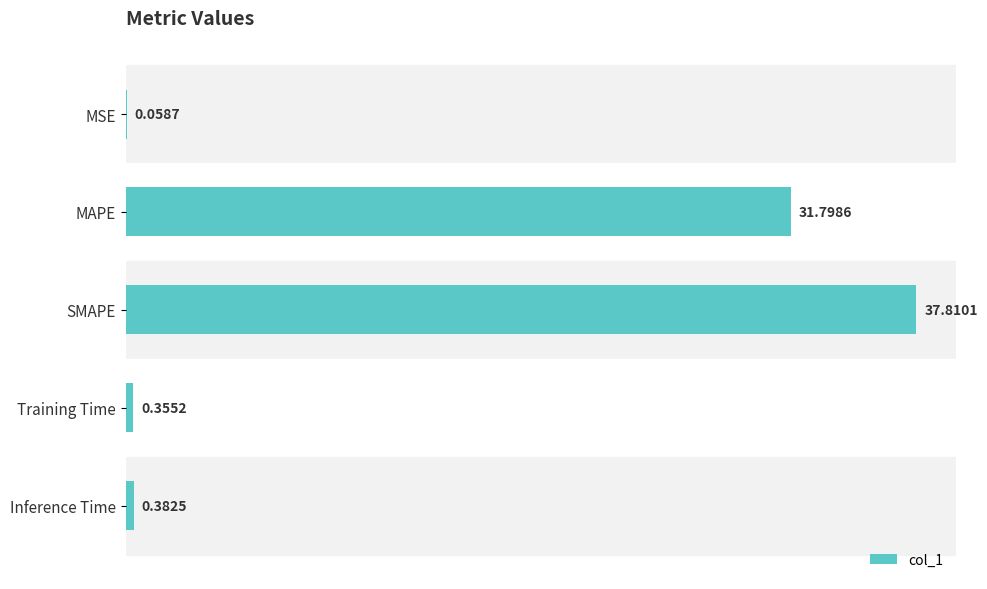

What is the ratio of the value at MAPE to the value at SMAPE?

0.8